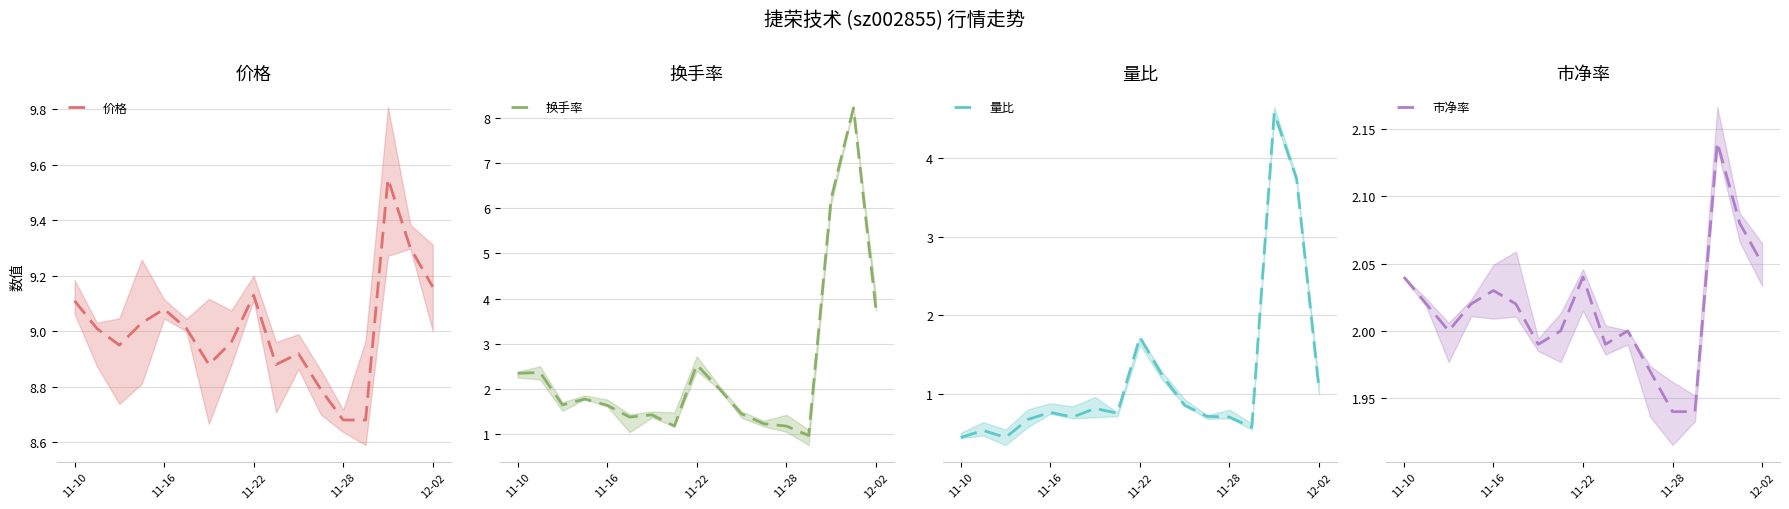

Rank the series by their maximum value, from lowest to highest.

市净率, 量比, 换手率, 价格